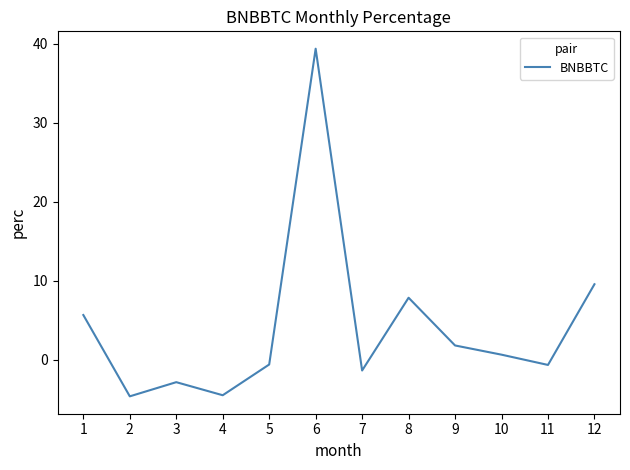

Which has a higher value, 4 or 9?

9